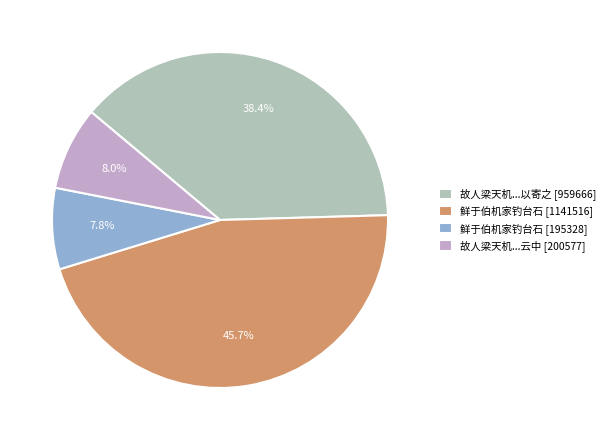

To the nearest percent, what is the average slice percentage?

25%